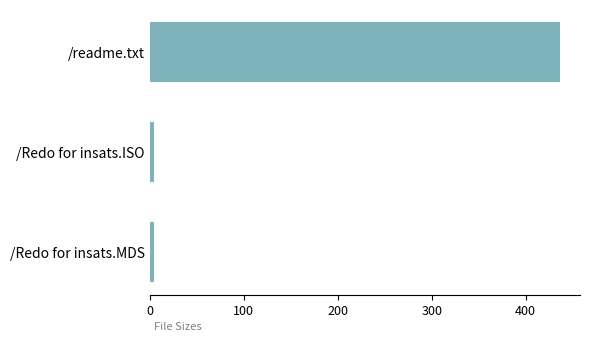

What is the sum of all values?

444.1